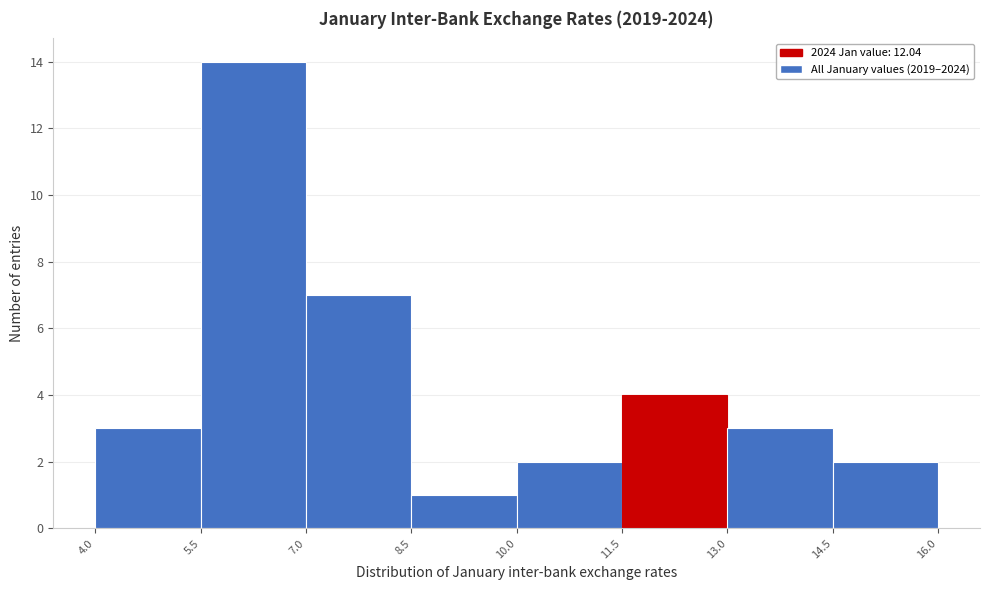

How tall is the bar that spans 7.0 to 8.5 on the x-axis? The values are not printed on the chart, so give them approximately, as read against the axis.

7